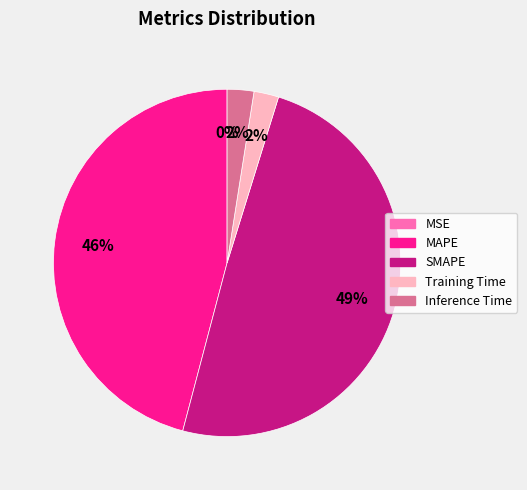

Which has a higher value, SMAPE or Training Time?

SMAPE